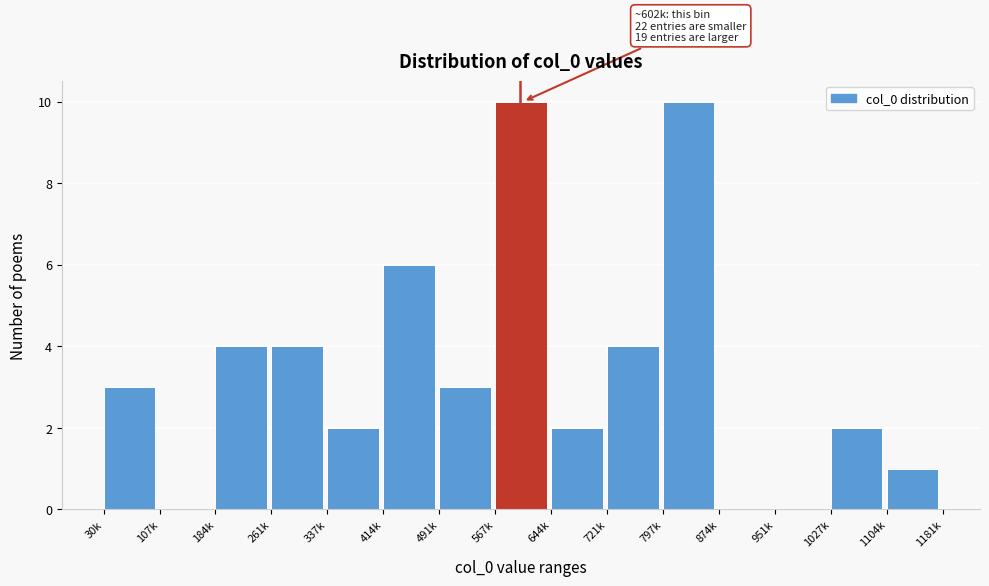

Reading right to left, extract all data points from this chart.

1104k=1	1027k=2	951k=0	874k=0	797k=10	721k=4	644k=2	567k=10	491k=3	414k=6	337k=2	261k=4	184k=4	107k=0	30k=3